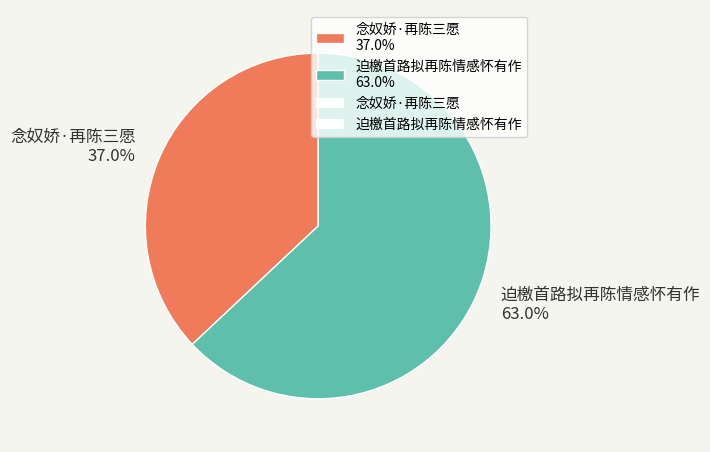

What is the smallest slice in the pie chart?

念奴娇·再陈三愿